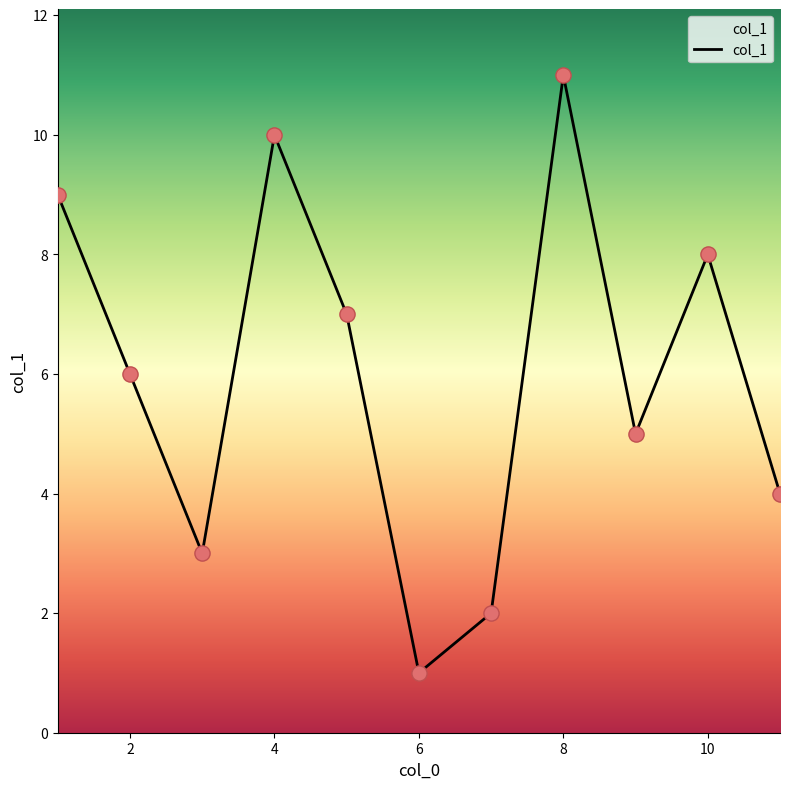

What is the greatest value displayed?

11